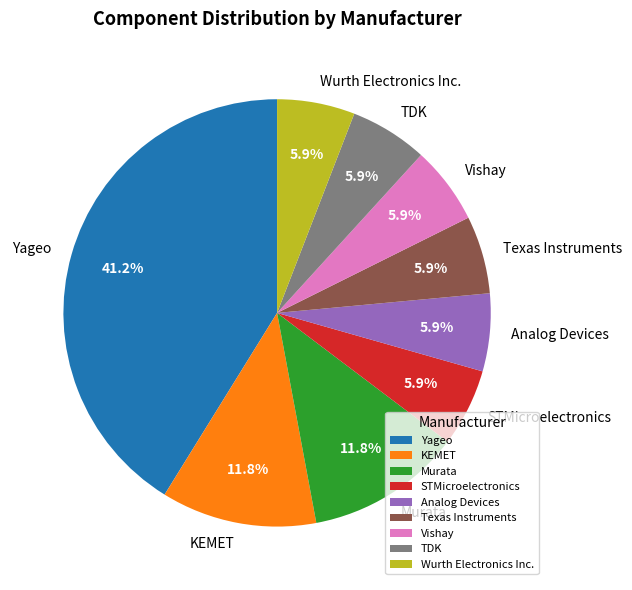

Count the number of slices in the pie.

9